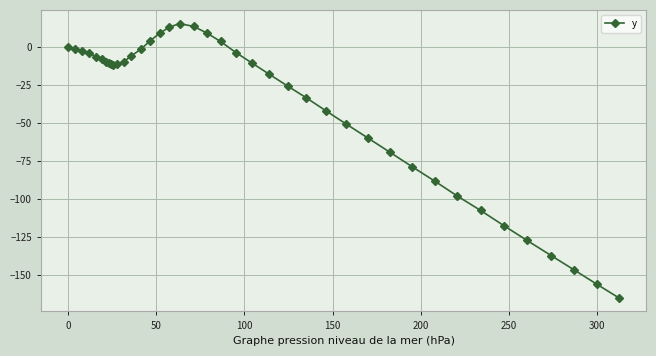

What is the difference between the maximum and minimum values?

180.9